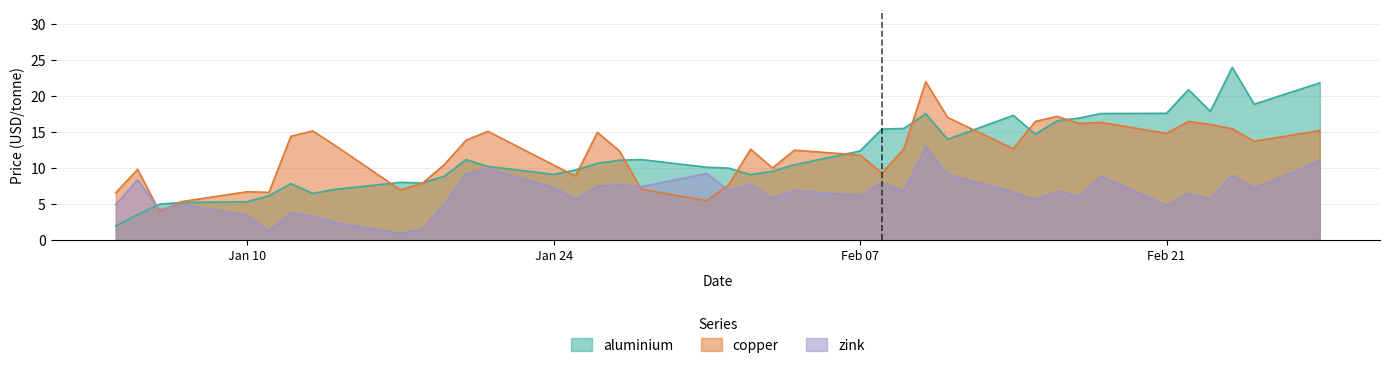

The aluminium series shows 17.6 at Feb 21. True or false?

True